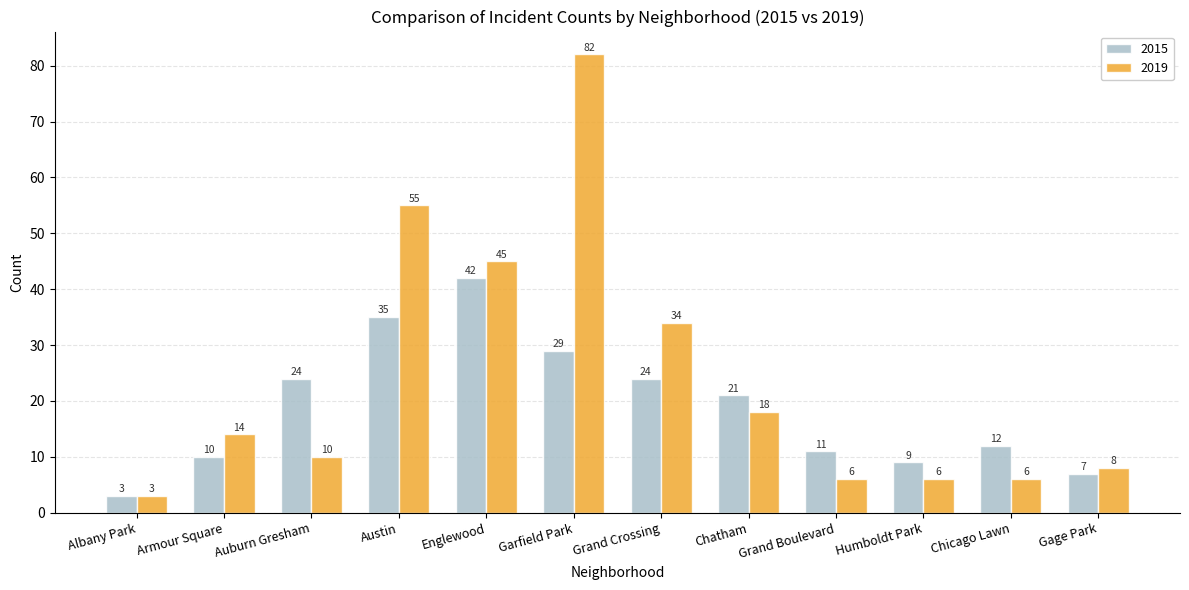

What is the smallest value displayed?

3